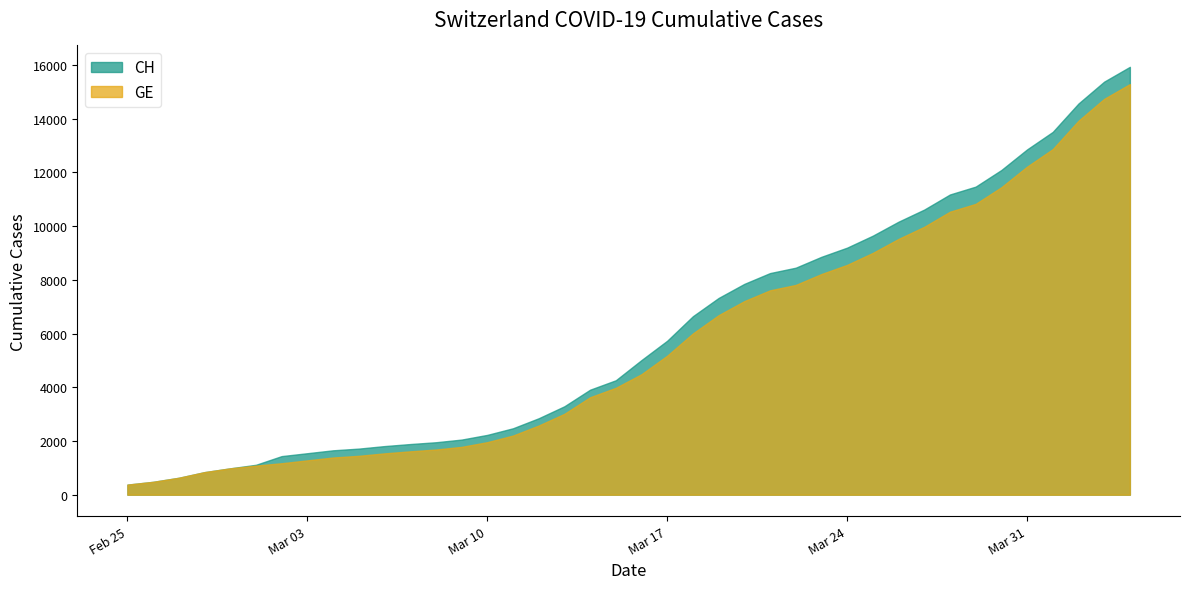

How many data points does each series have?

40